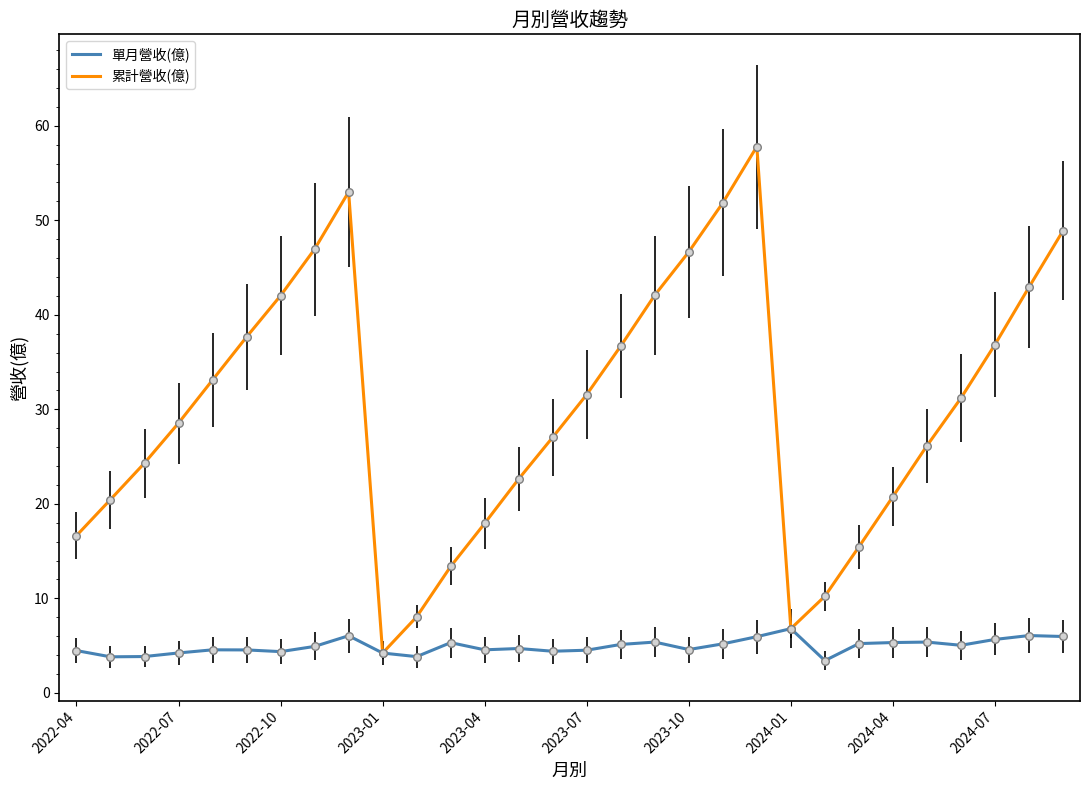

What are all the series names shown in the legend?

單月營收(億), 累計營收(億)